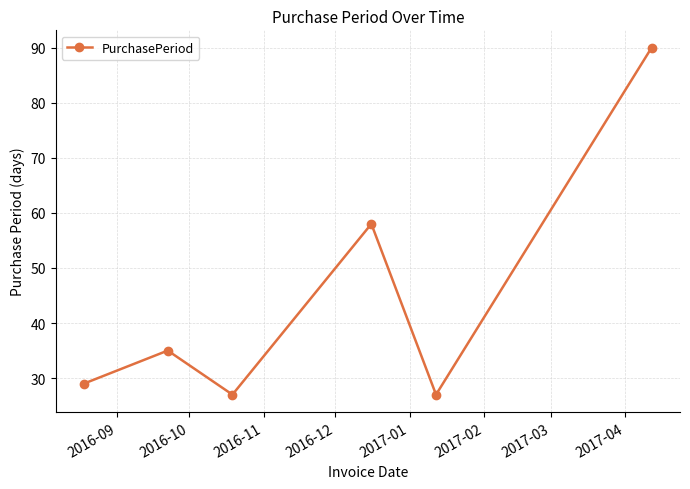

What is the value of the 1st point from the left?

29